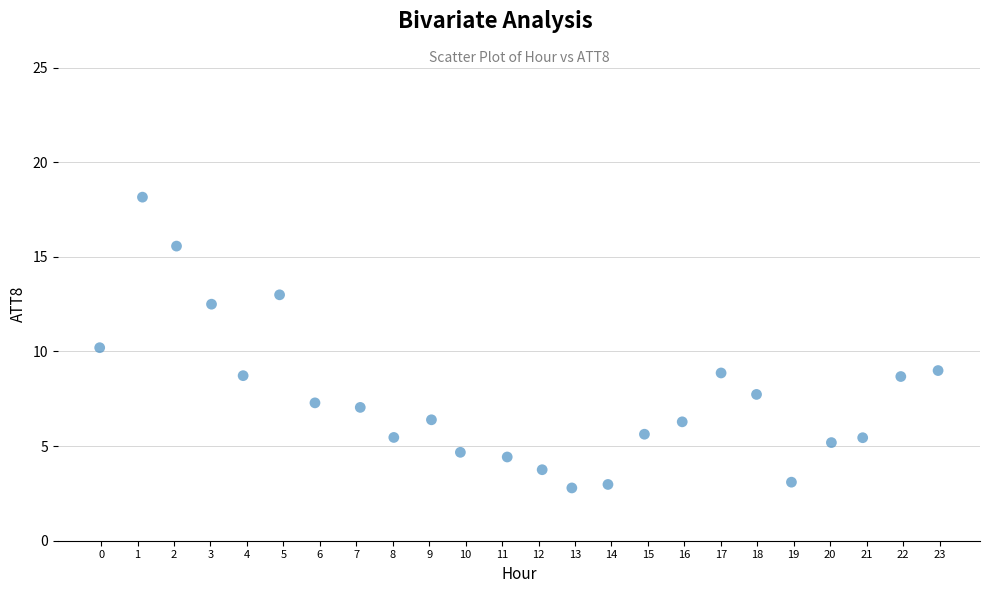

What is the range of Y values (max minus min)?

15.4